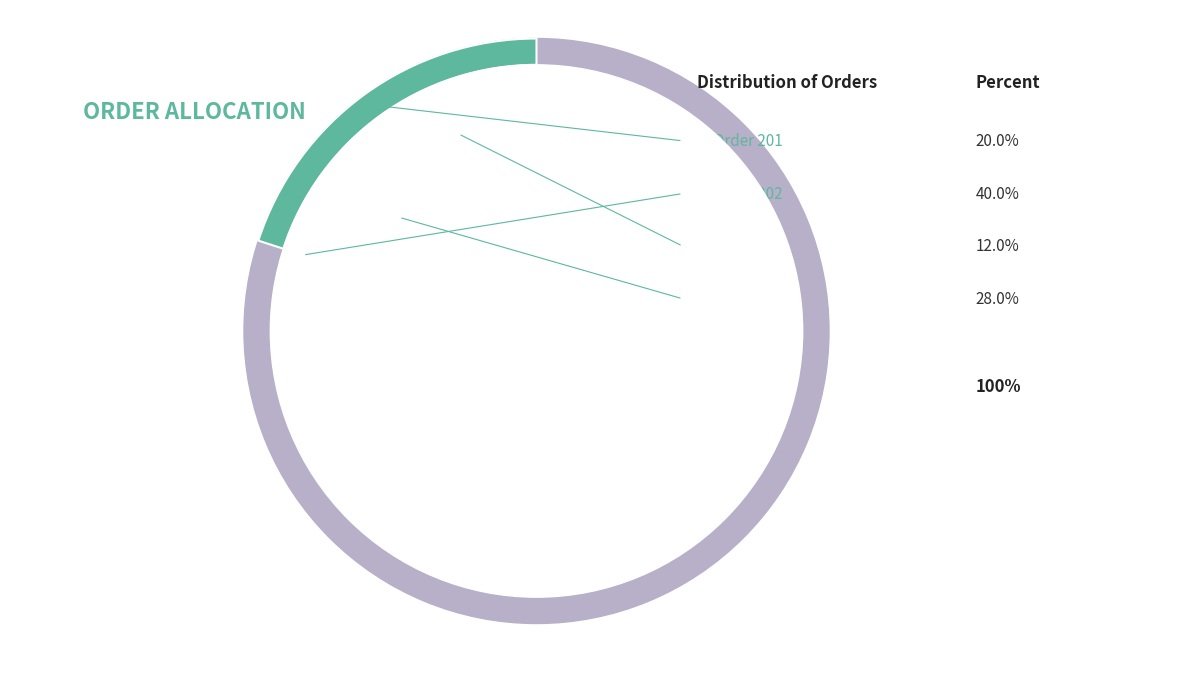

Is there a majority slice in this chart?

No